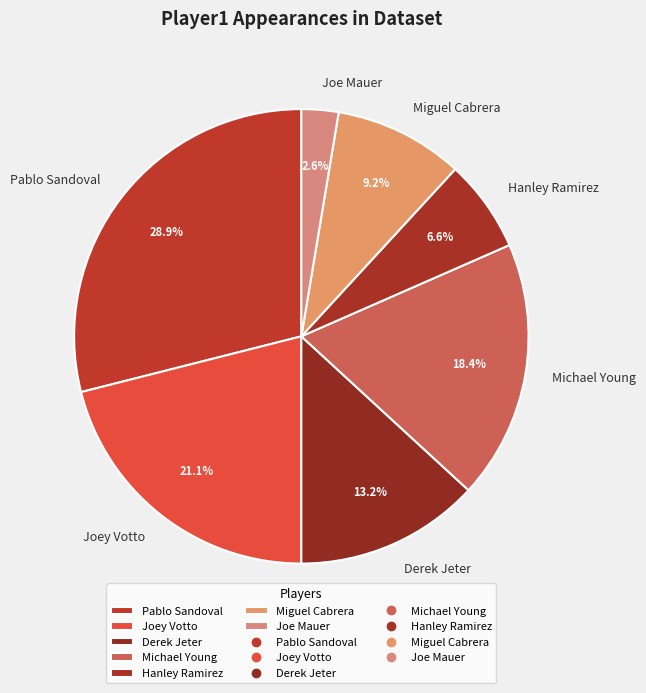

Which category has the smallest portion of the pie?

Joe Mauer